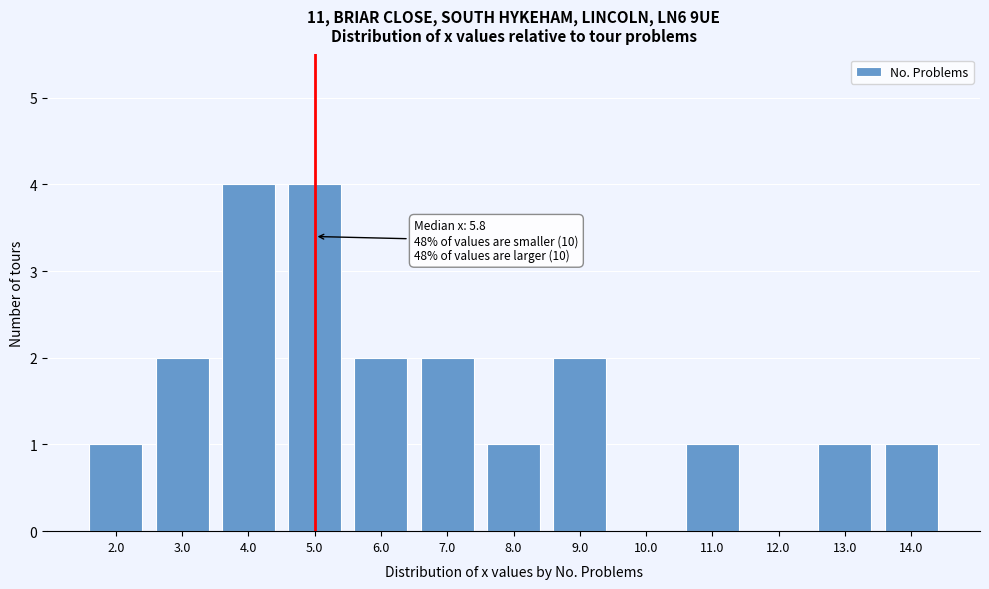

Reading right to left, what are all the values shown in this chart?

14.0=1	13.0=1	12.0=0	11.0=1	10.0=0	9.0=2	8.0=1	7.0=2	6.0=2	5.0=4	4.0=4	3.0=2	2.0=1